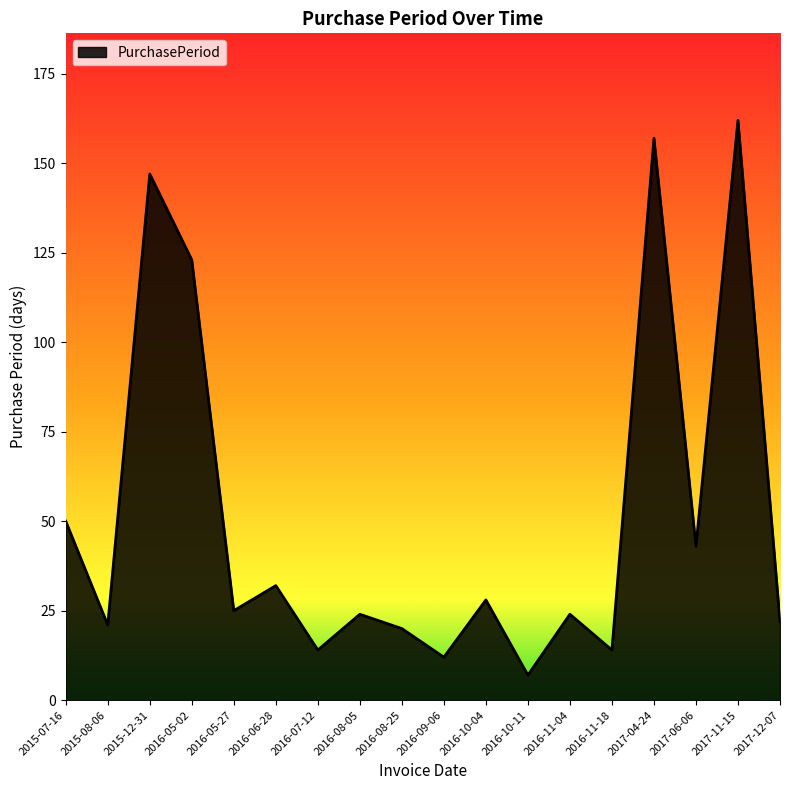

True or false: the data shows 57 at 2017-06-06.

False